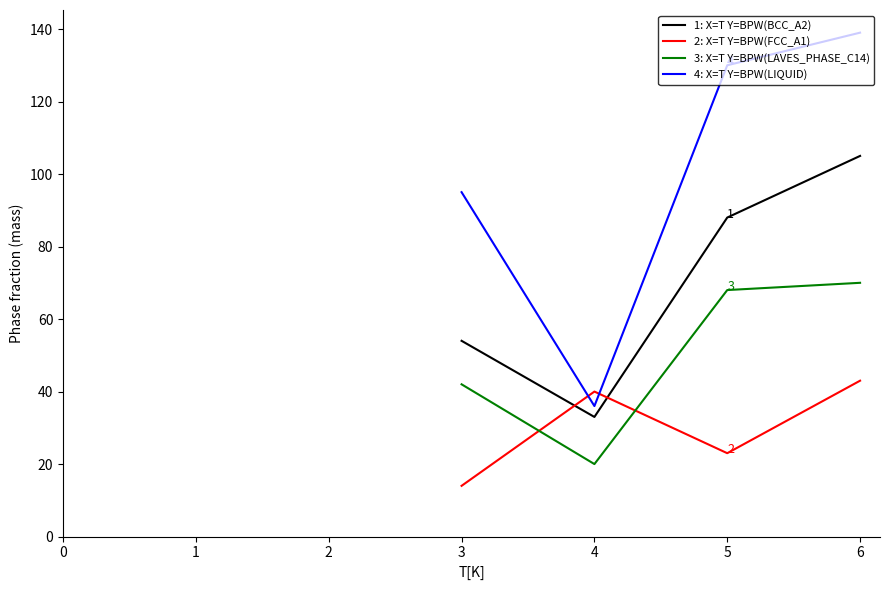

Where is the first local maximum for 2: X=T Y=BPW(FCC_A1)?

4